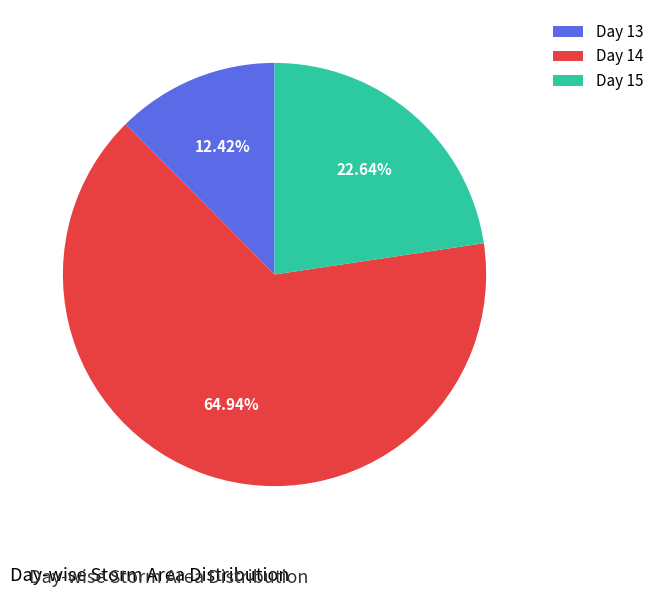

Which slice represents more than half of the pie?

Day 14